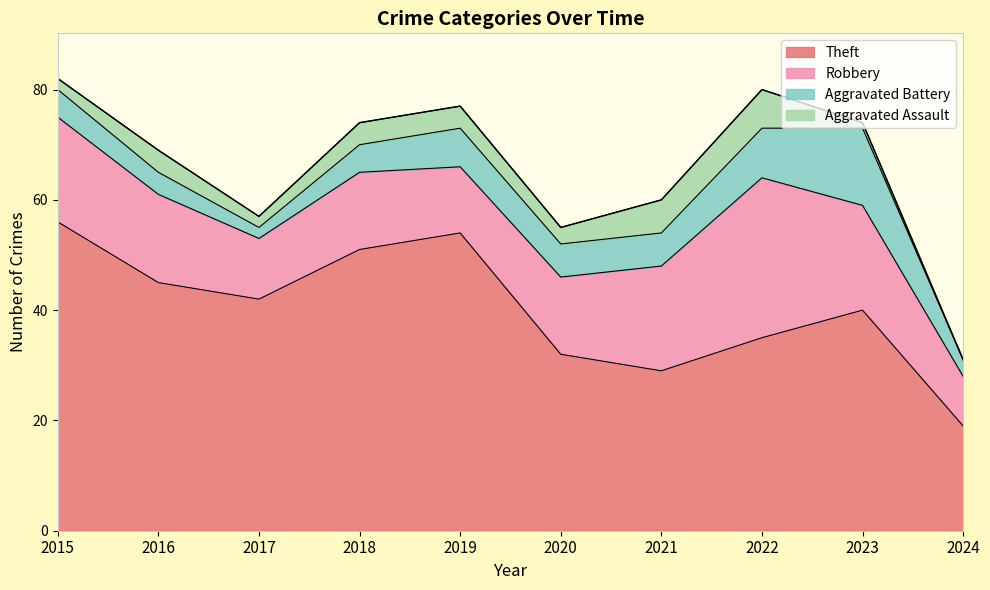

What is the average value of the Aggravated Battery series?

6